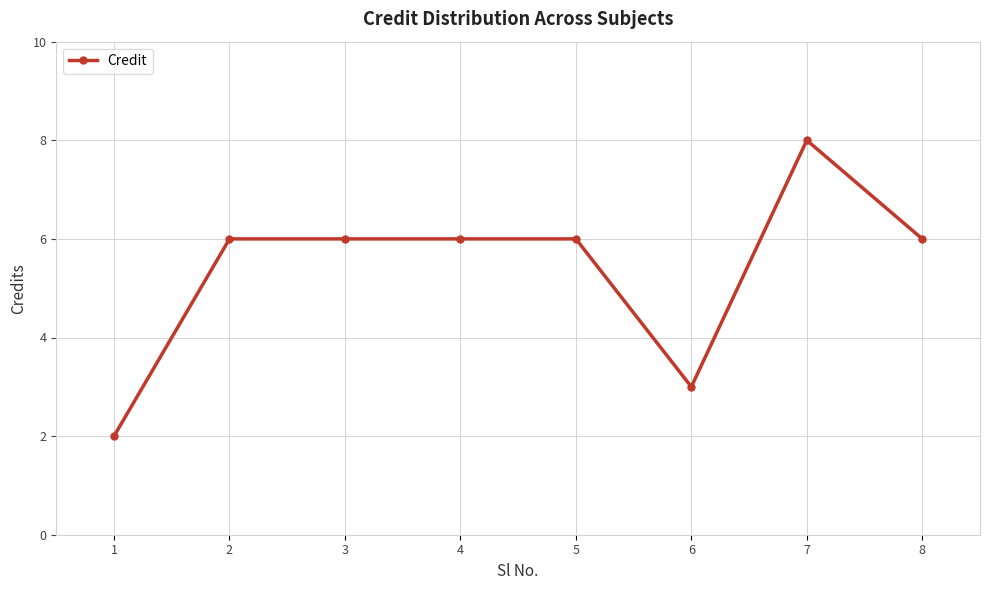

Reading left to right, extract all data points from this chart.

1=2	2=6	3=6	4=6	5=6	6=3	7=8	8=6